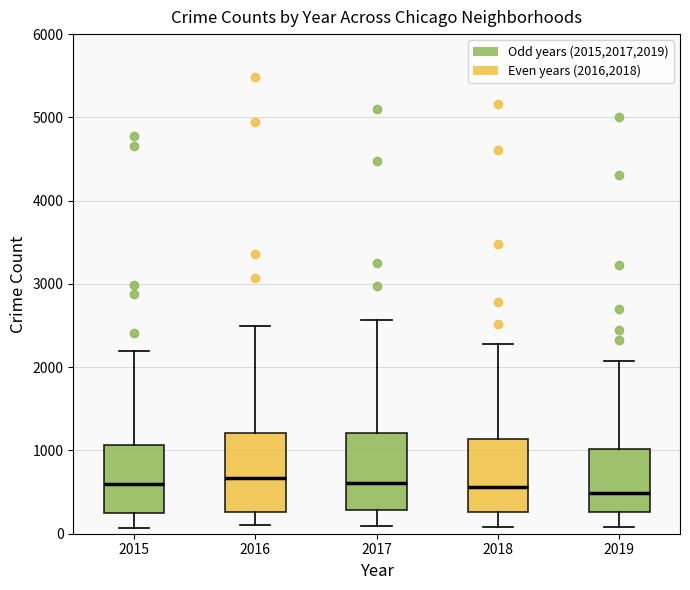

Where is the lower edge of the box at x = 2018 on the y-axis? The values are not printed on the chart, so give them approximately, as read against the axis.

300